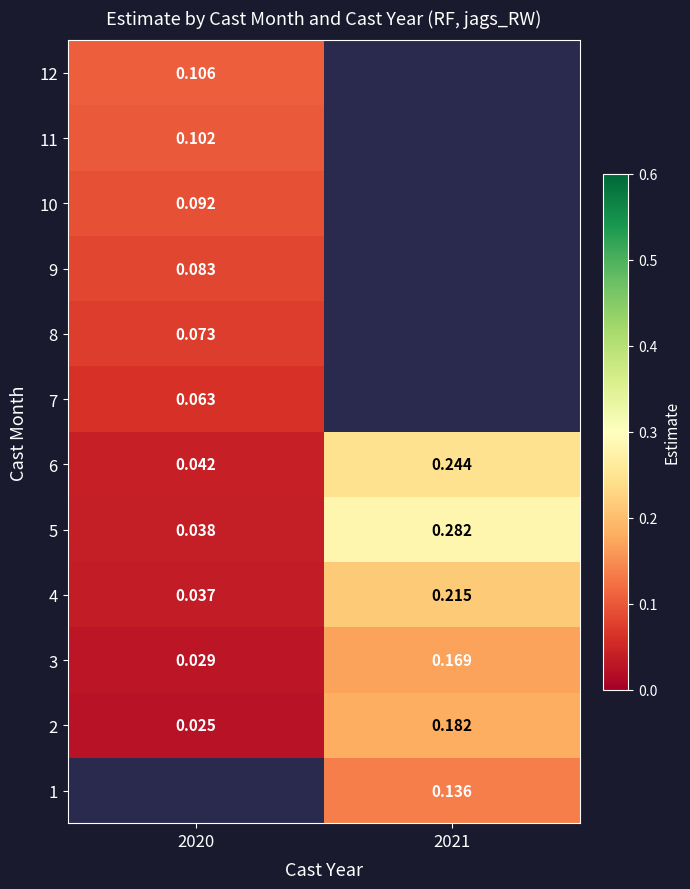

Count the 3 values in the range 0 to 1.

2